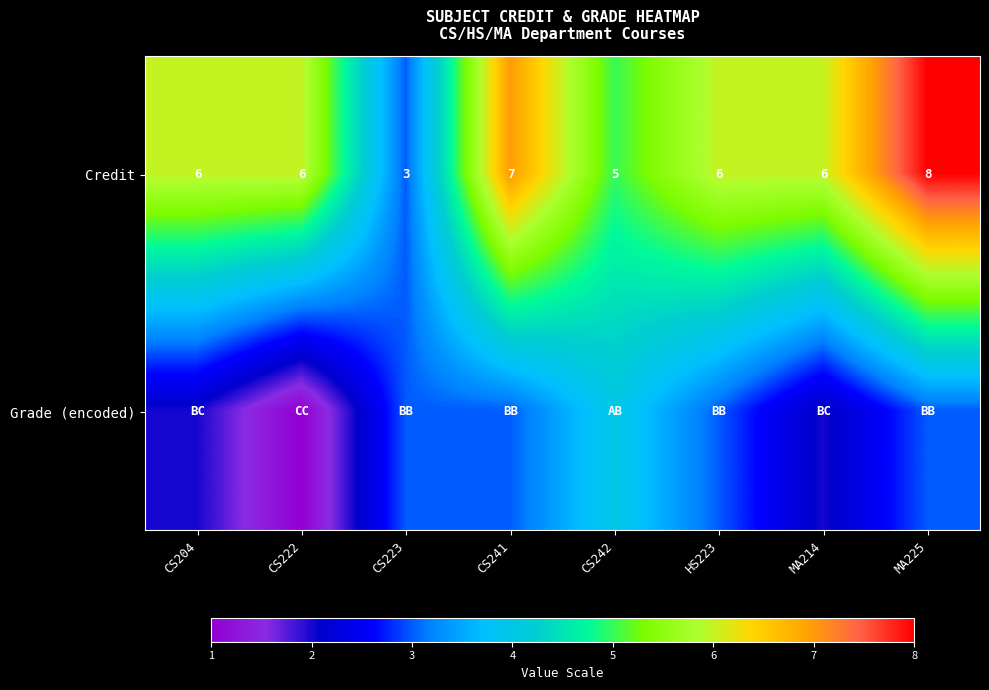

True or false: Credit has a value of 11 at MA214.

False